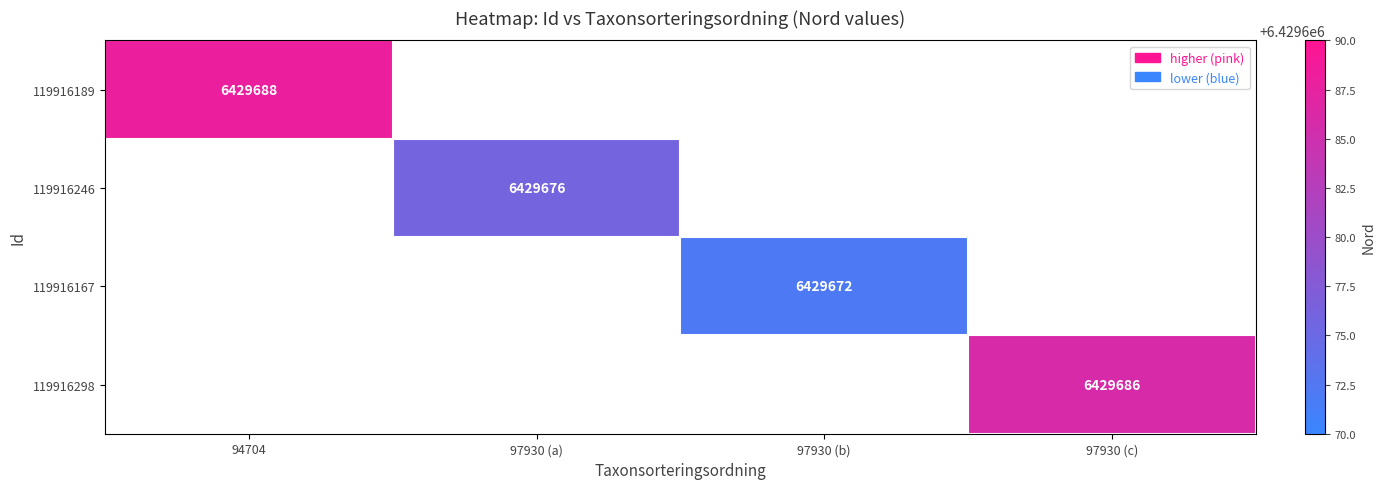

Is it true that 119916167 equals 2667728 at 97930 (b)?

False